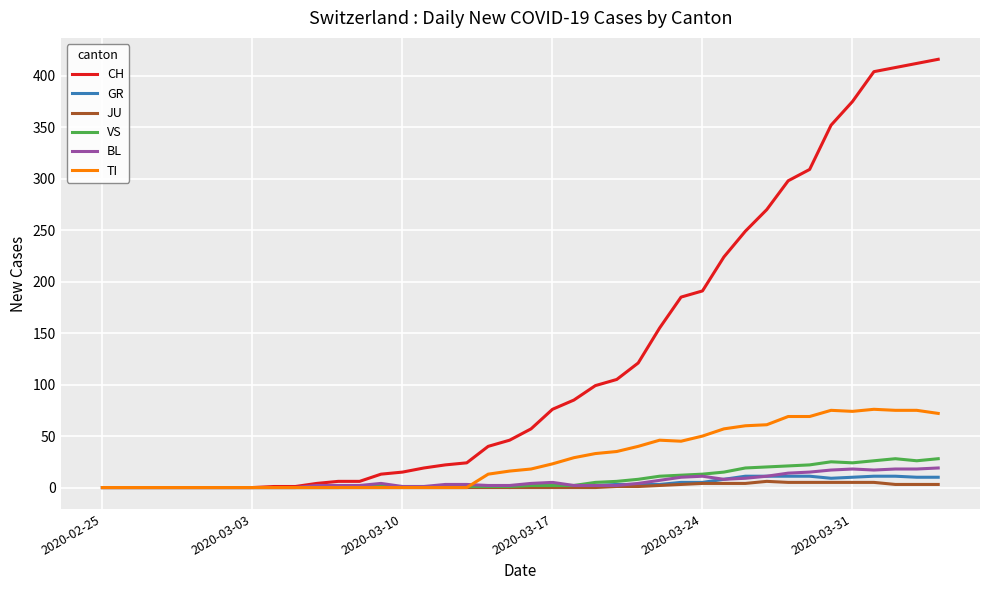

Is this an area chart (filled region under the line)?

No